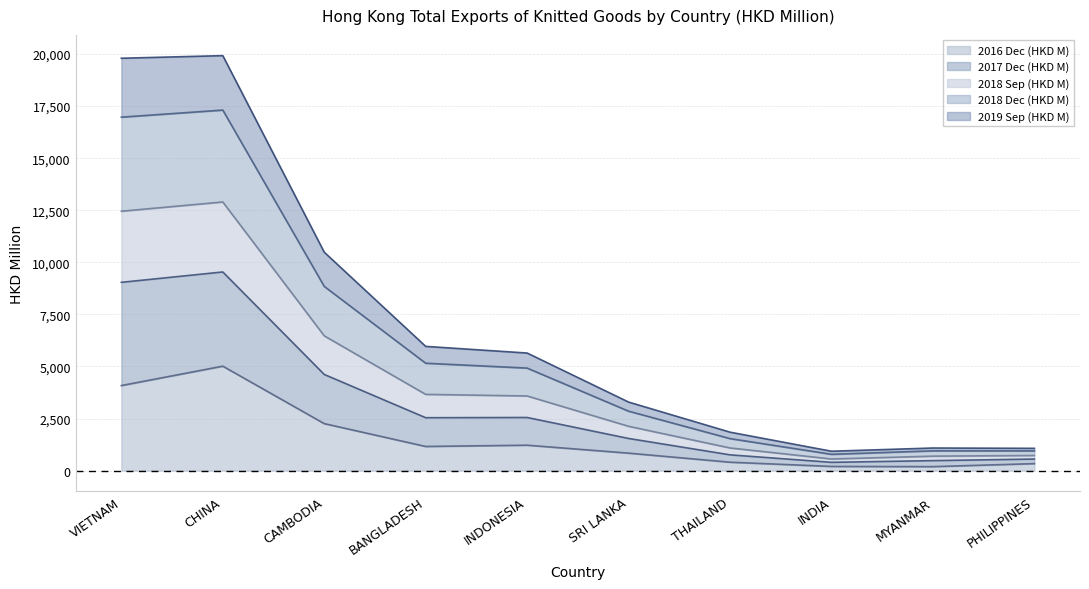

What is the total value across all series at CHINA?

19923.6